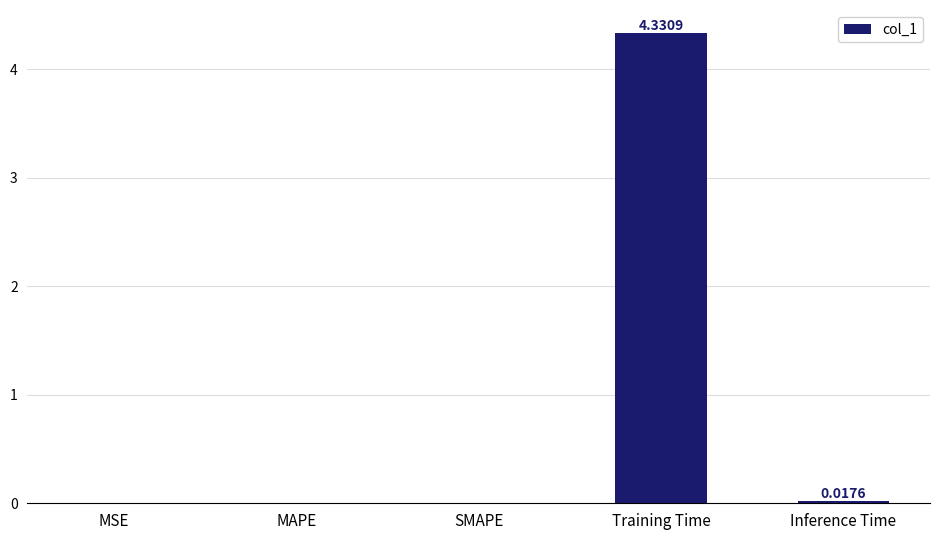

What is the approximate value at Training Time?

4.3